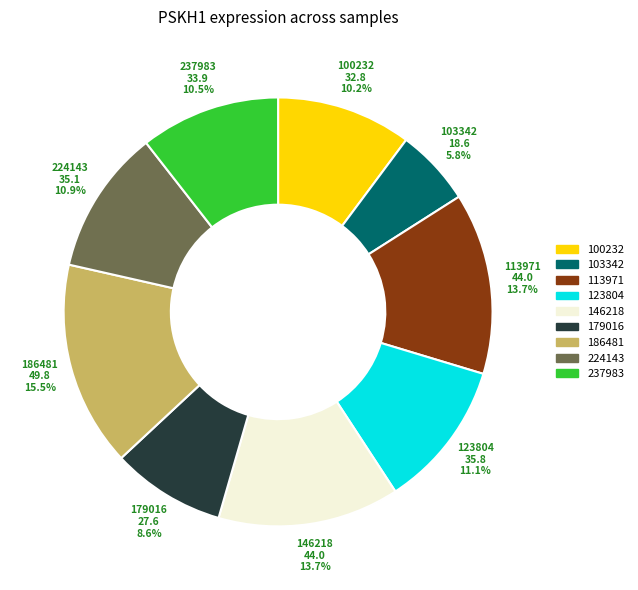

Is there any slice that represents more than half of the pie?

No